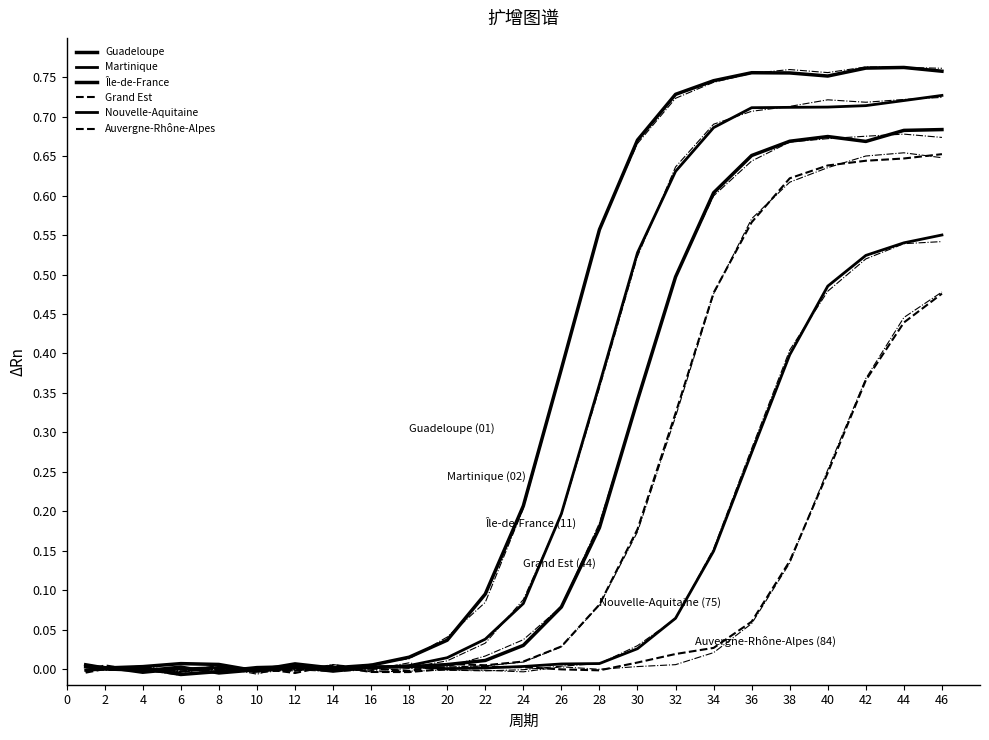

How many times do Guadeloupe and Nouvelle-Aquitaine cross each other?

2